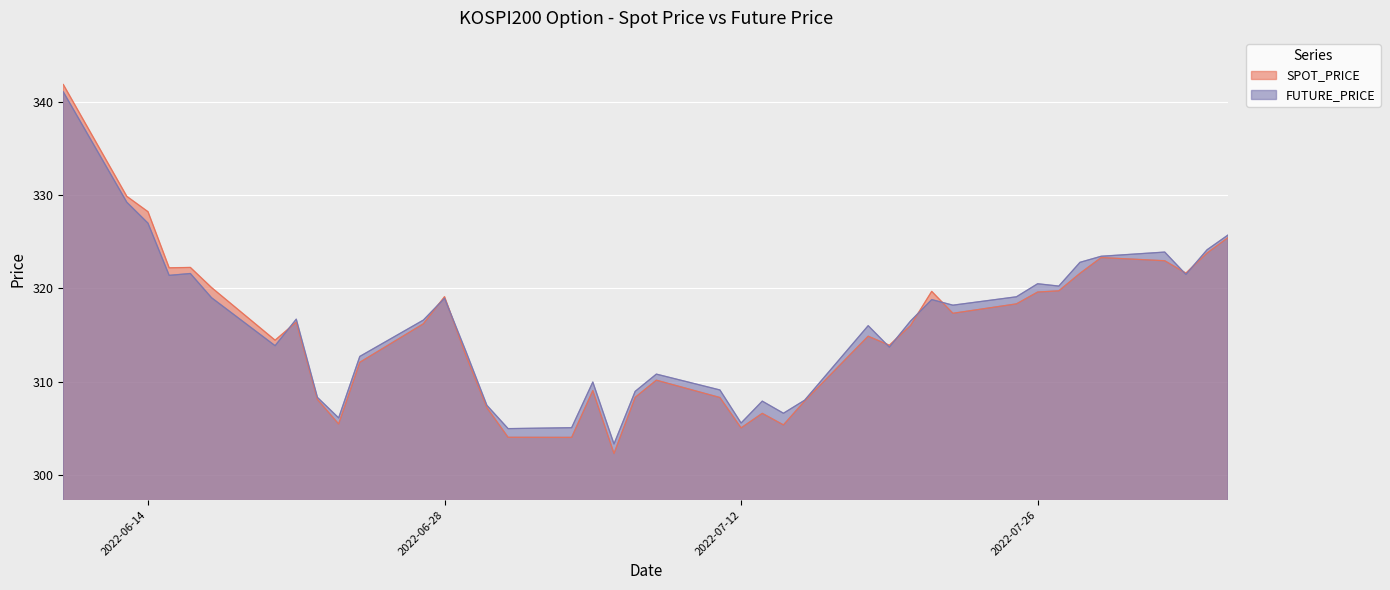

Which series has the widest spread of values?

SPOT_PRICE